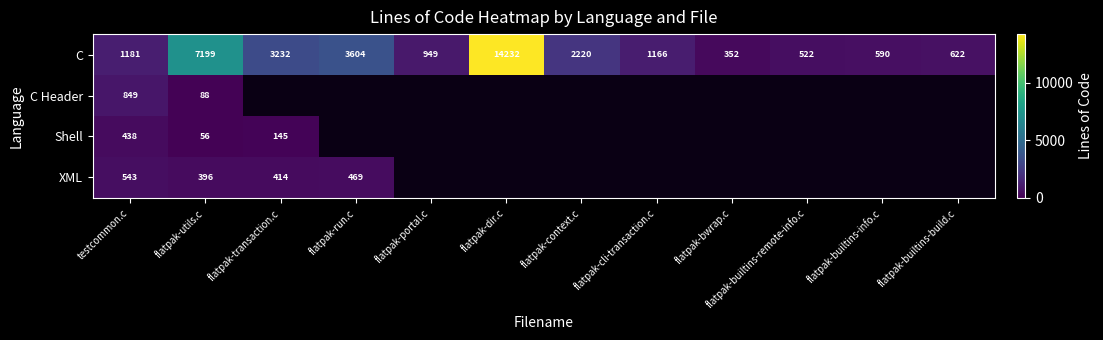

The C series shows 20968 at flatpak-dir.c. True or false?

False